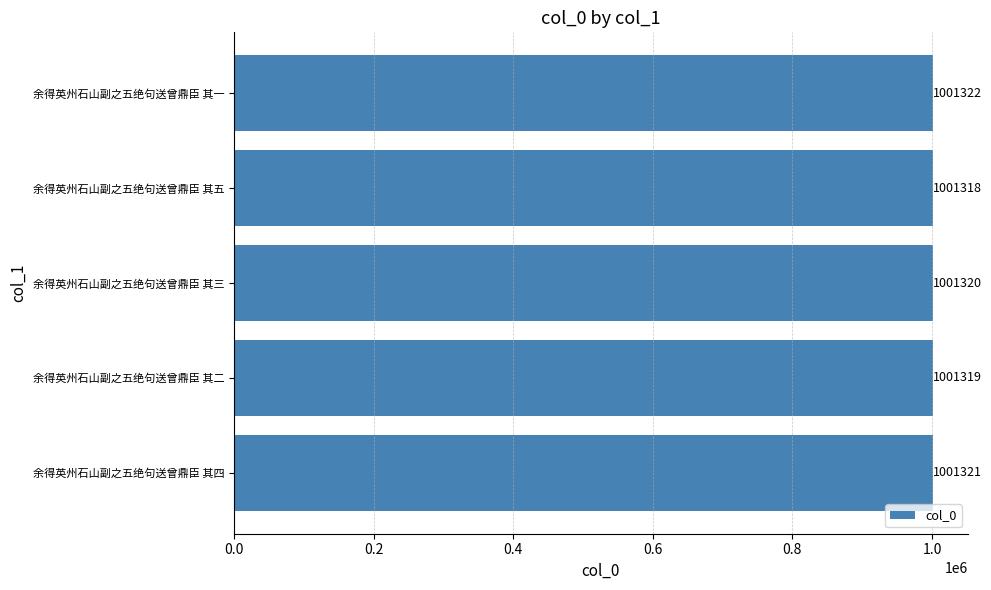

How many data points are less than 1001320?

2